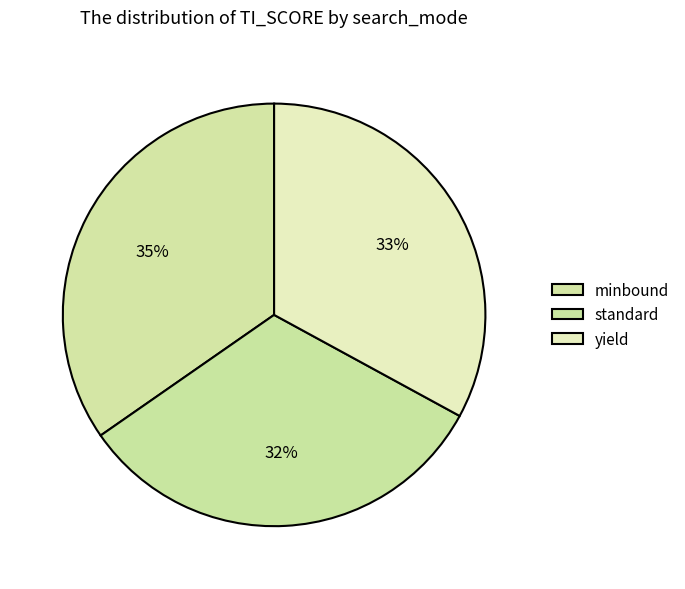

How many segments does this pie chart have?

3